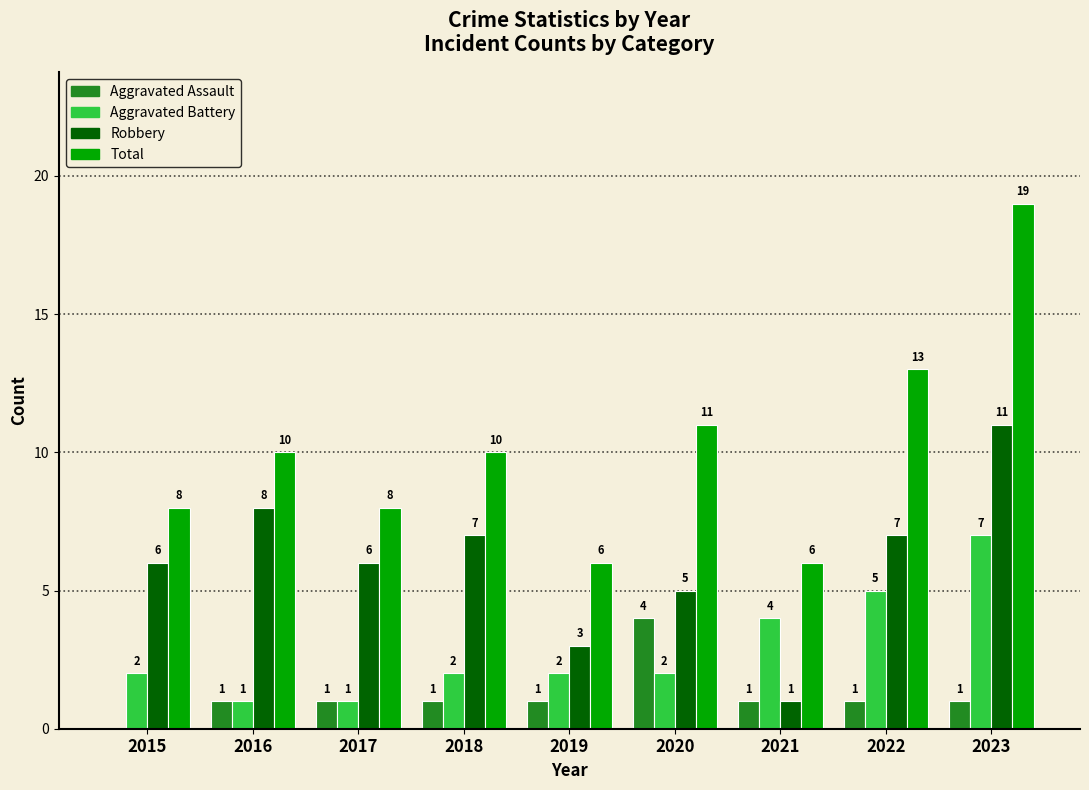

What is the total value across all series at 2016?

20